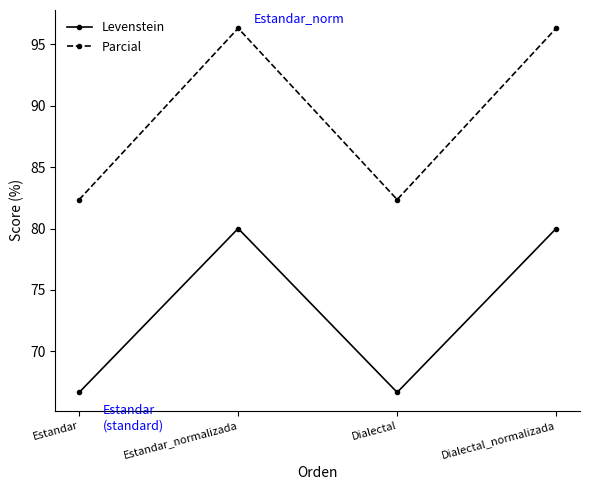

Reading left to right, transcribe all the data shown in this chart.

Levenstein: 66.7	80.0	66.7	80.0
Parcial: 82.4	96.3	82.4	96.3